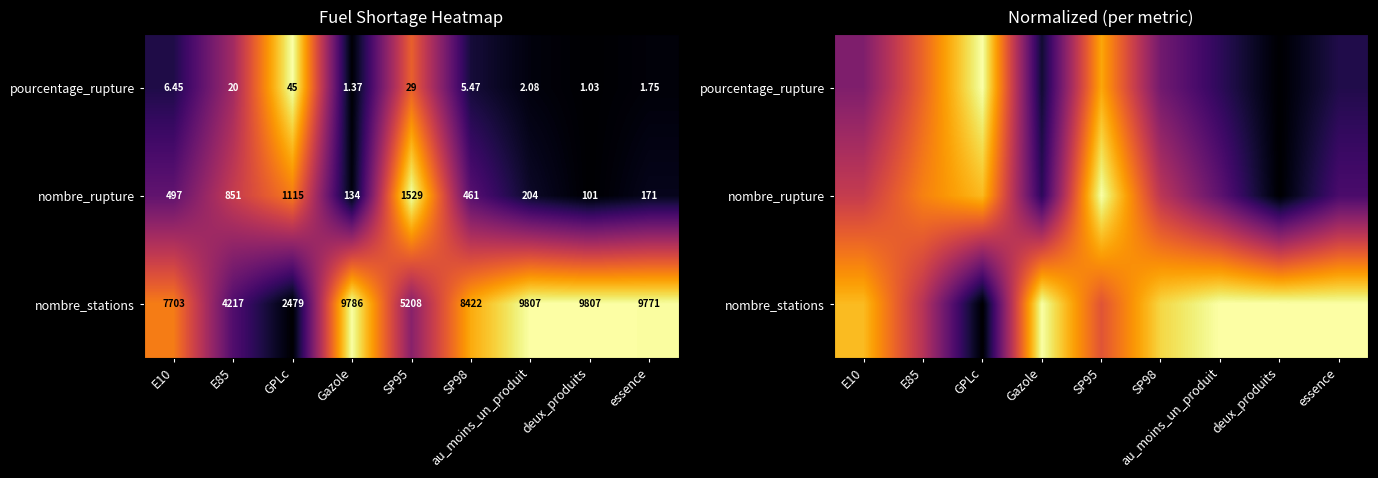

What is the approximate value of nombre_stations at essence?

1.0